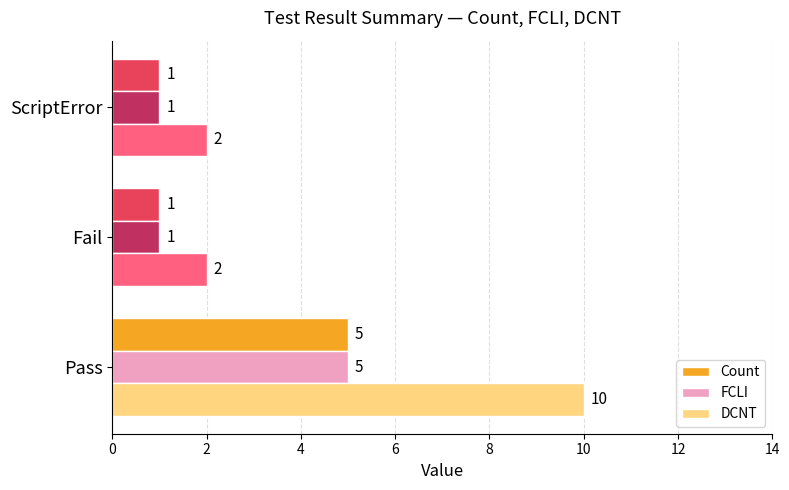

Count the FCLI values in the range 1 to 5.

3